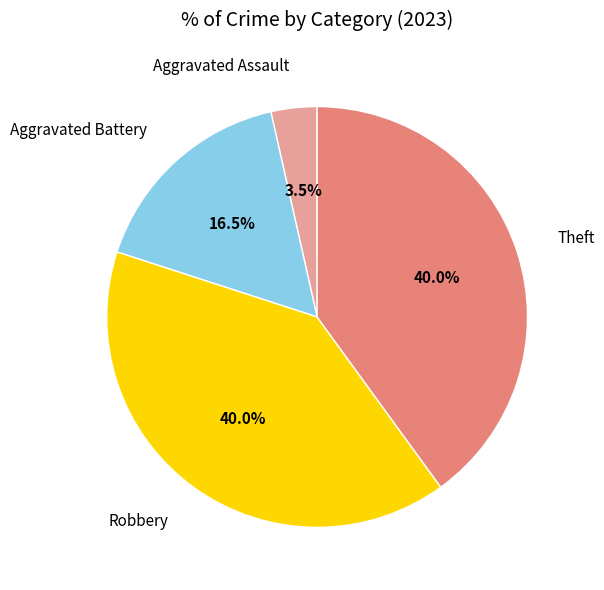

Is there a majority slice in this chart?

No